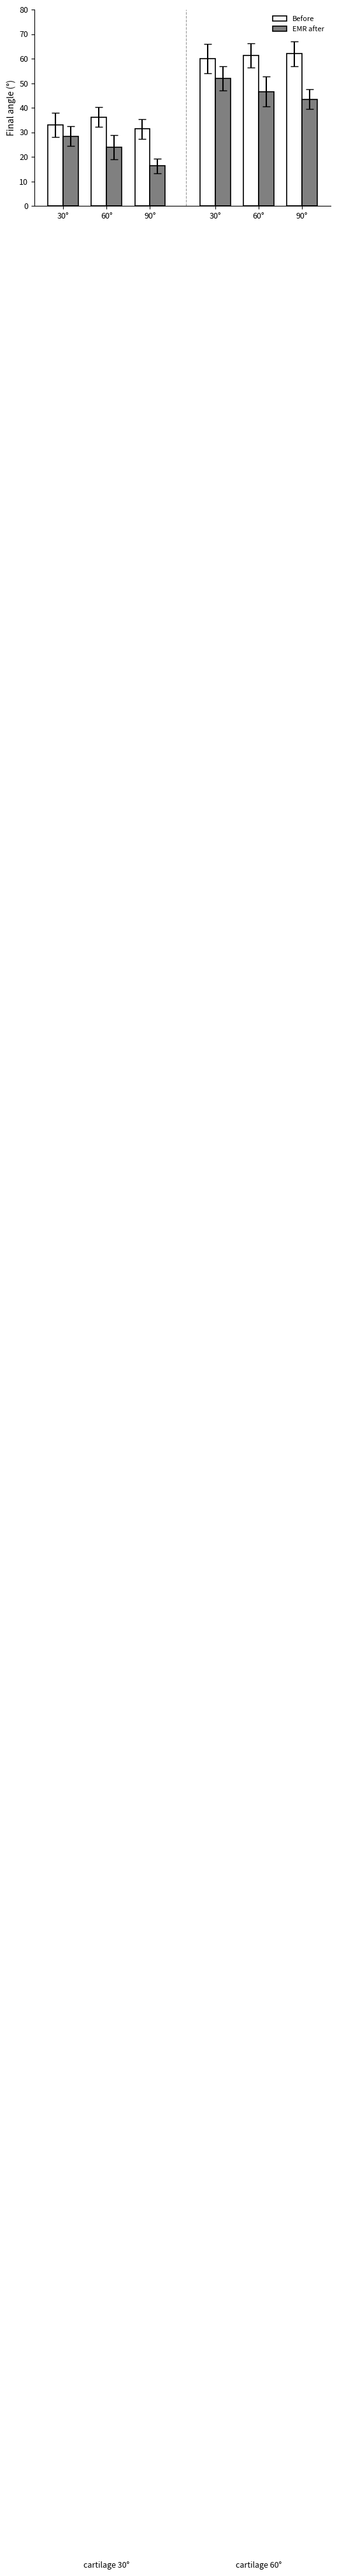

What is the minimum value shown in the chart?

16.3